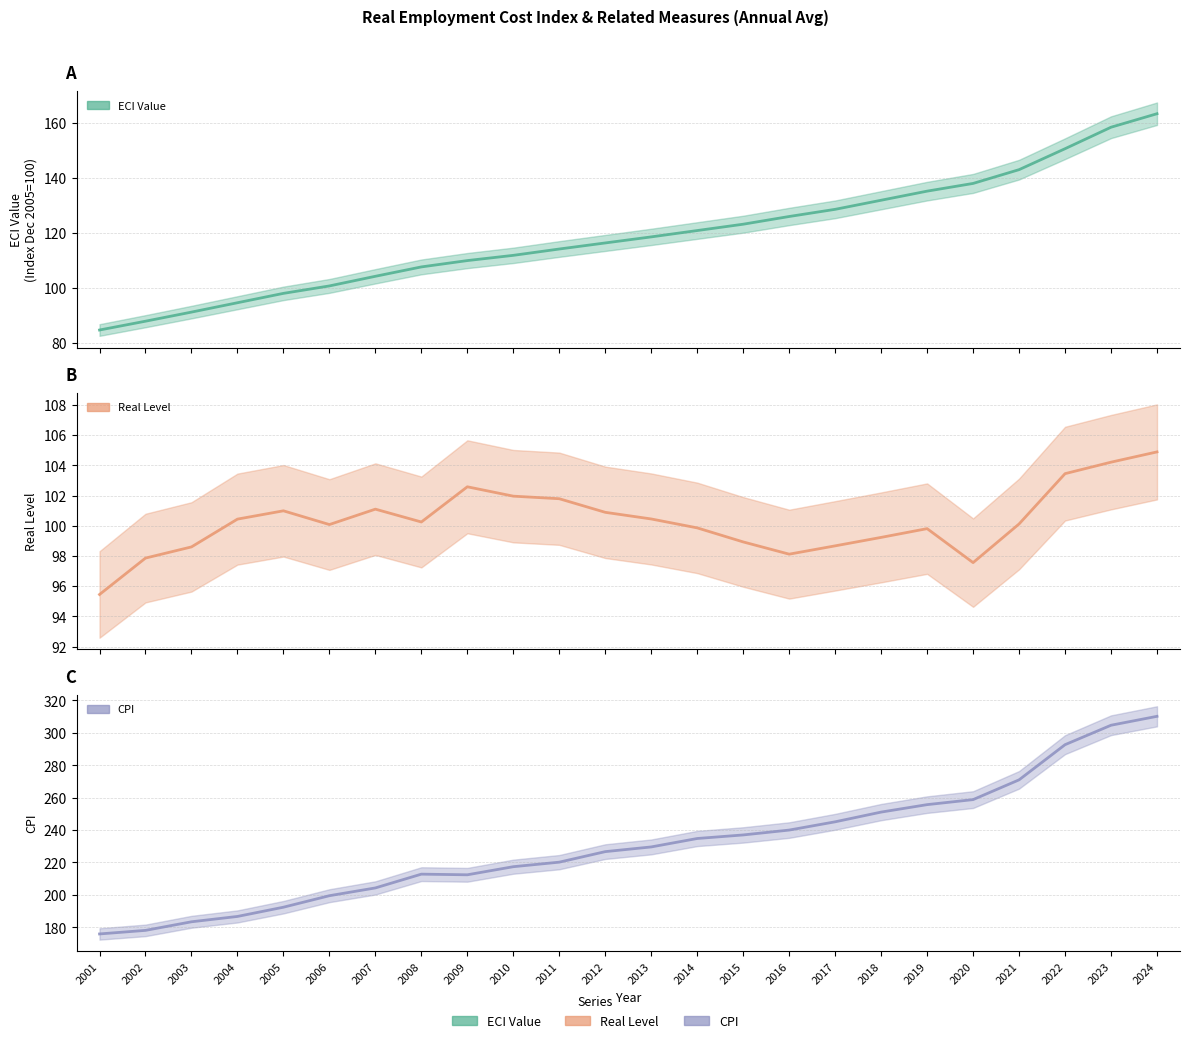

How many times do value and level cross each other?

1